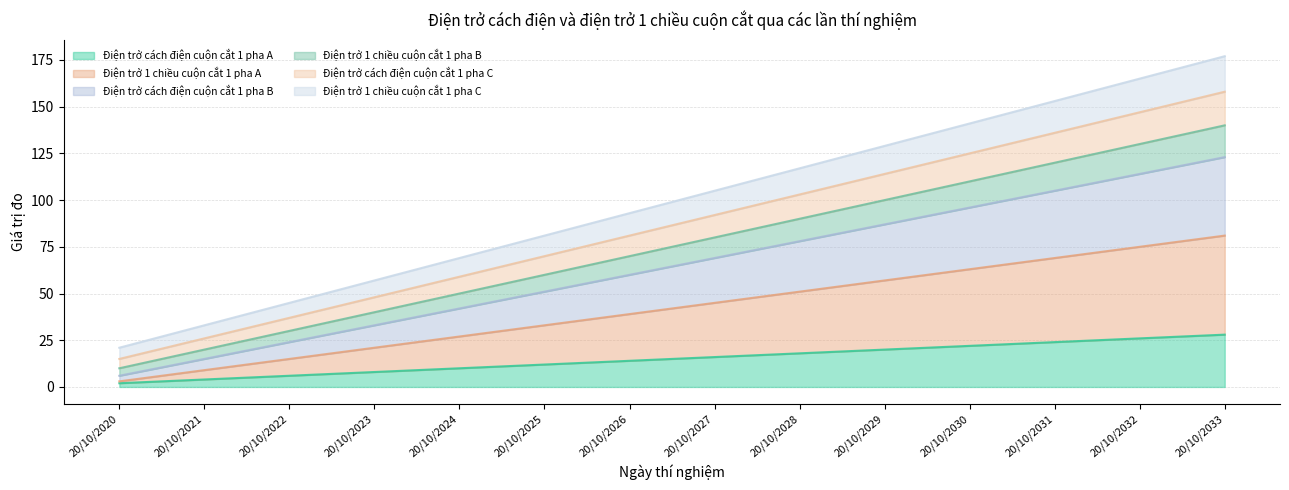

What is the value of the Điện trở 1 chiều cuộn cắt 1 pha C point at the 4th from the left?

57